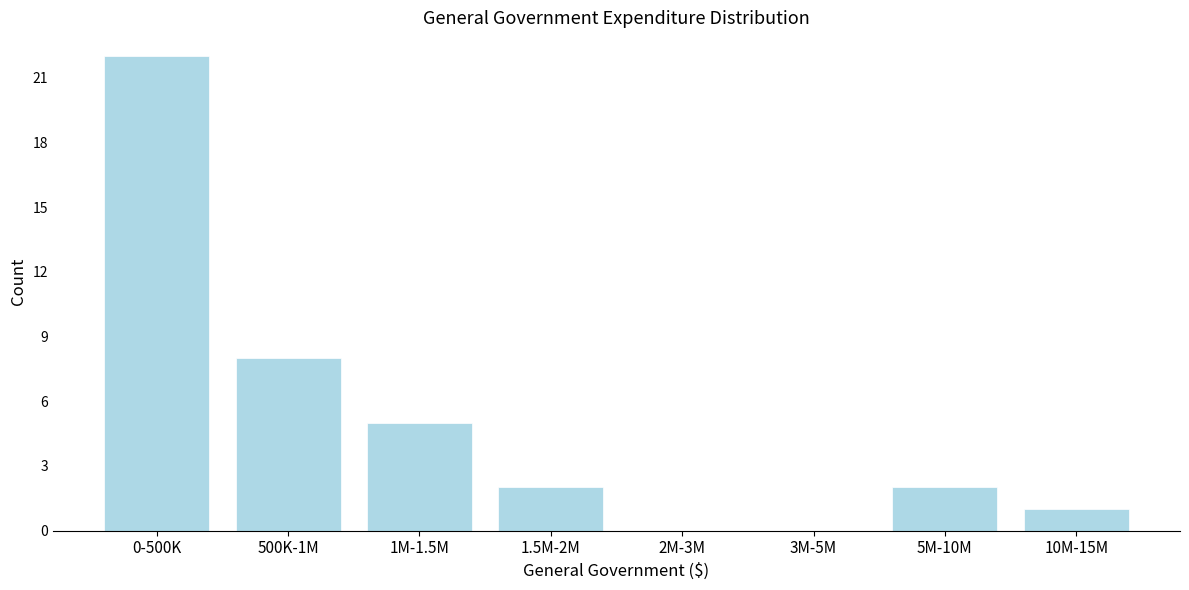

Reading right to left, transcribe all the data shown in this chart.

10M-15M=1	5M-10M=2	3M-5M=0	2M-3M=0	1.5M-2M=2	1M-1.5M=5	500K-1M=8	0-500K=22